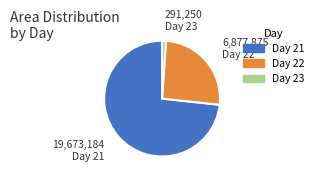

Count the number of slices in the pie.

3